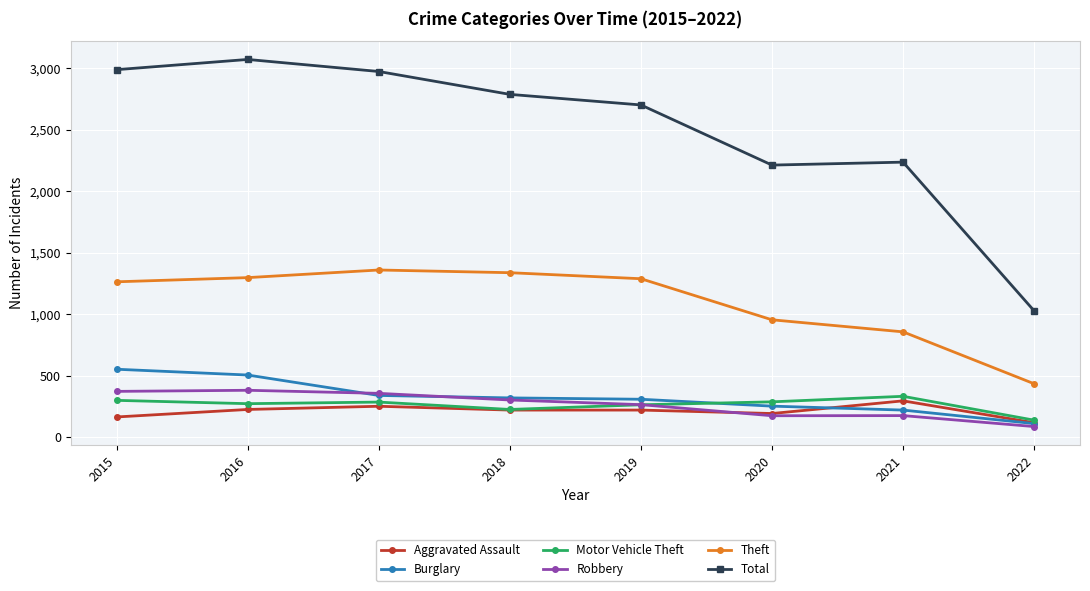

Which series has the widest spread of values?

Total